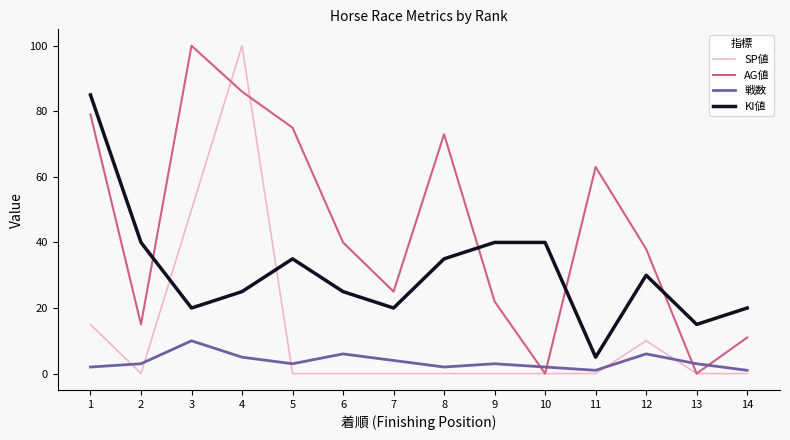

Rank the series by their average value, from highest to lowest.

AG値, KI値, SP値, 戦数